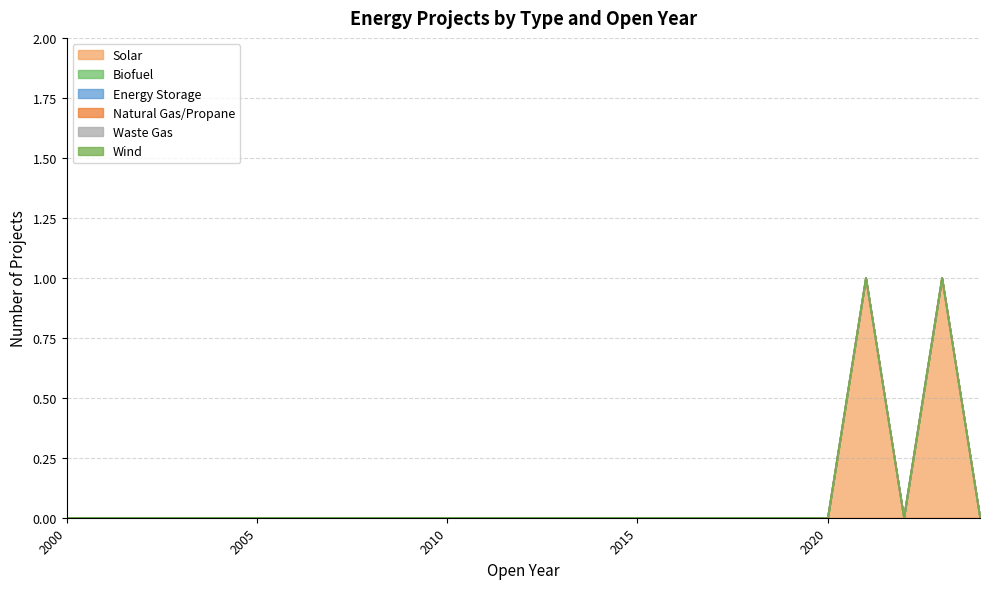

Between 2012 and 2021, which series saw the biggest shift?

Solar